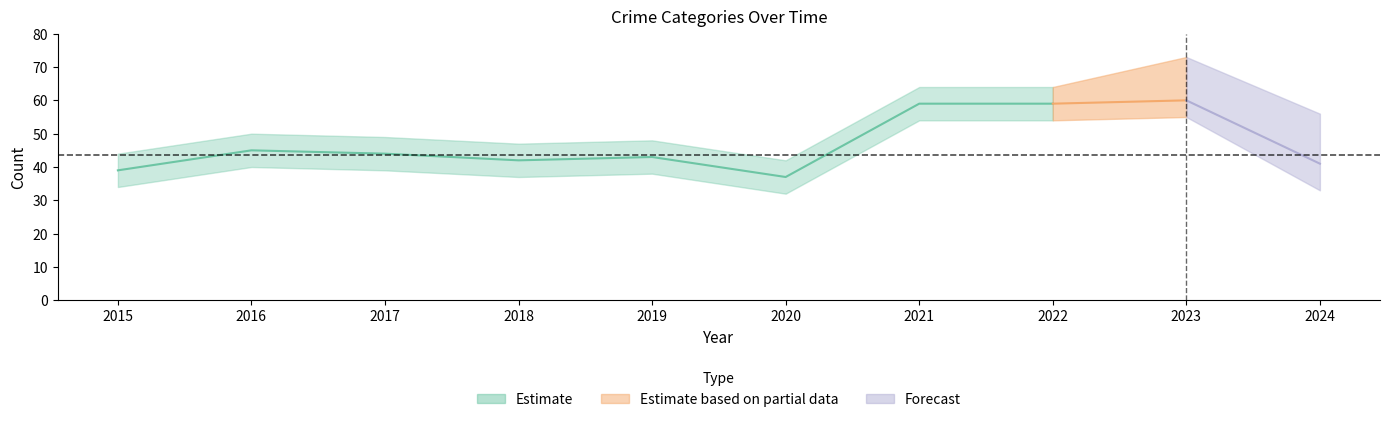

What is the sum of all Total values?

469